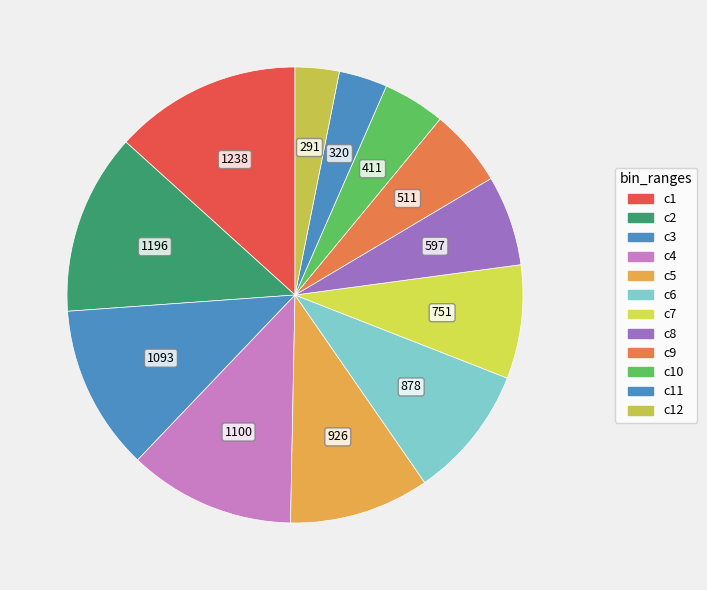

Count the number of slices in the pie.

12